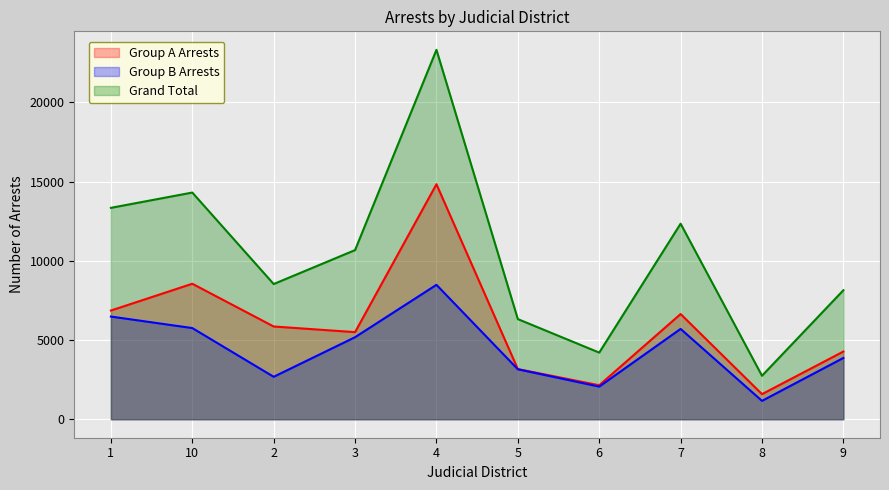

True or false: Group A Arrests and Group B Arrests cross at least once.

False